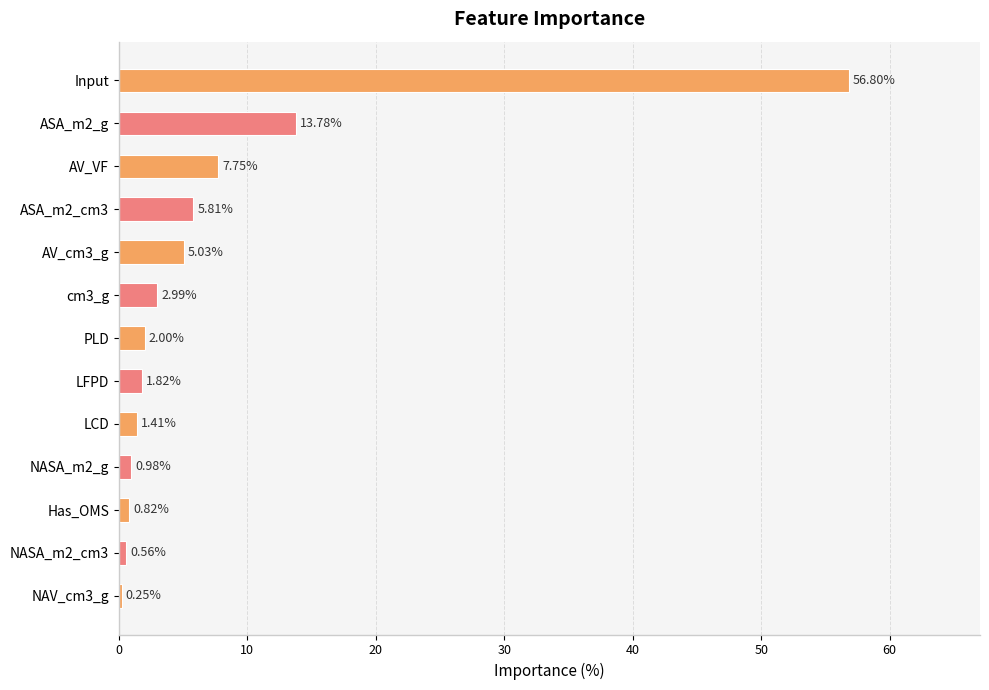

What is the difference between the maximum and minimum values?

56.6